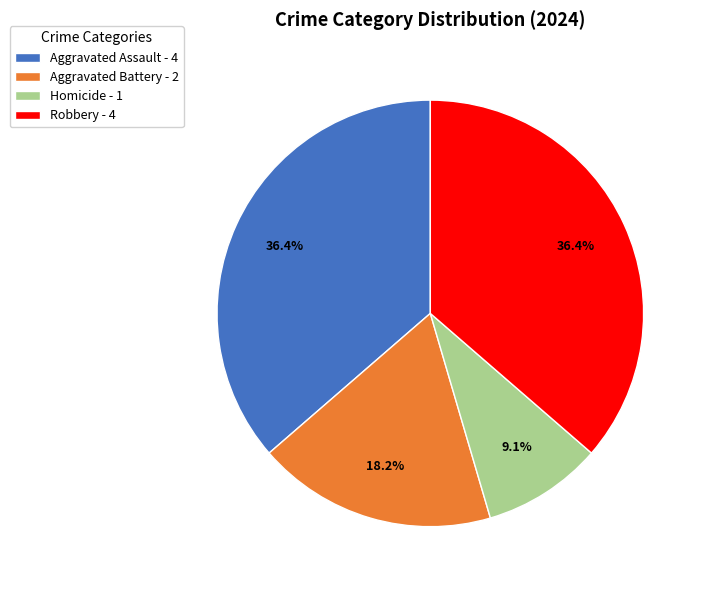

What is the total percentage of Aggravated Battery and Homicide?

27.3%